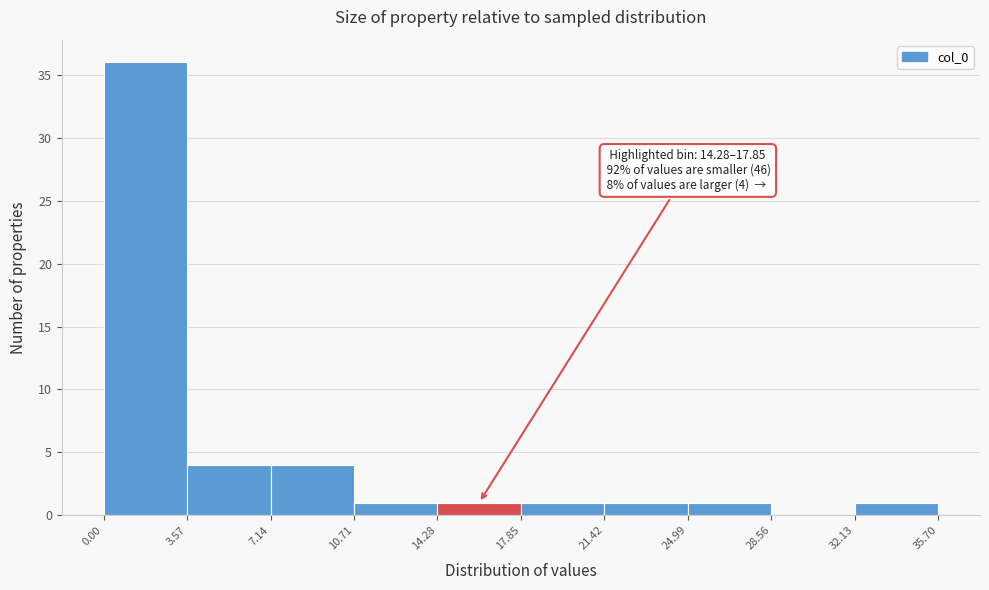

Which range on the x-axis has the tallest bar?

0.00 to 3.57